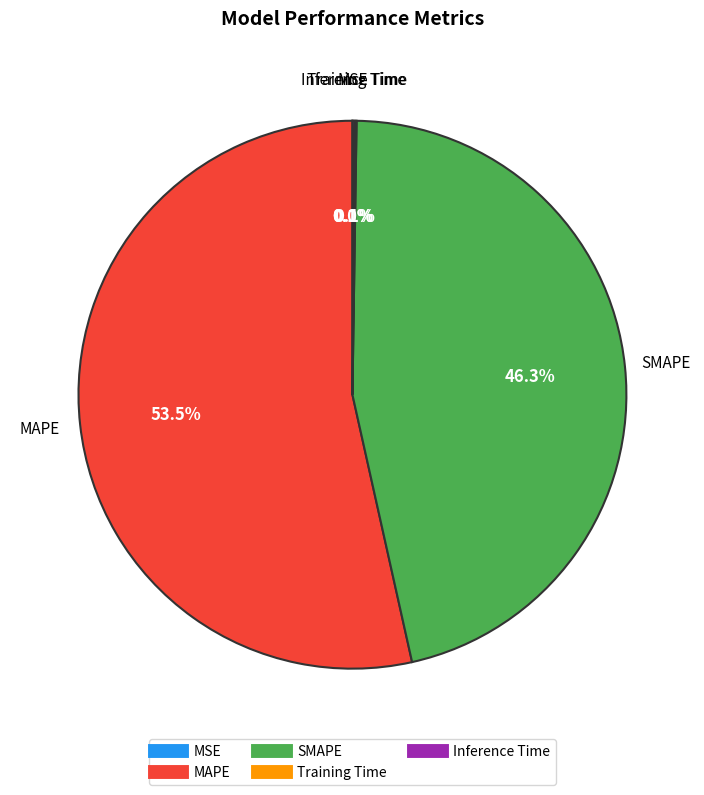

To the nearest percent, what is the average slice percentage?

20%